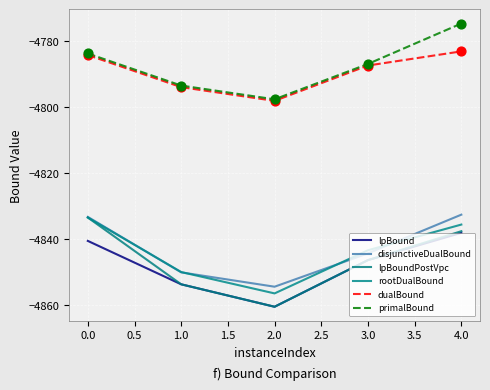

How many lines are shown in the chart?

6